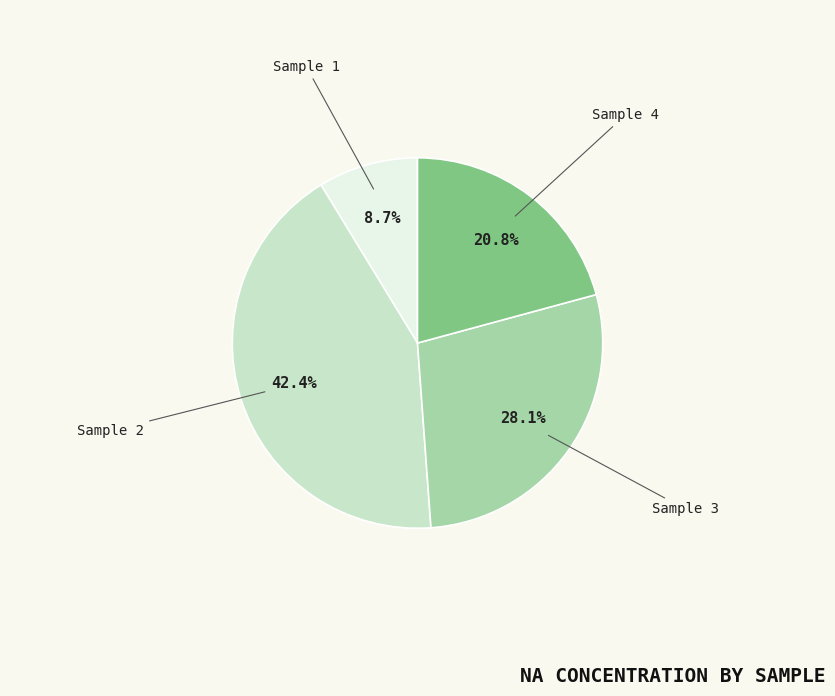

What is the largest slice in the pie chart?

Sample 2